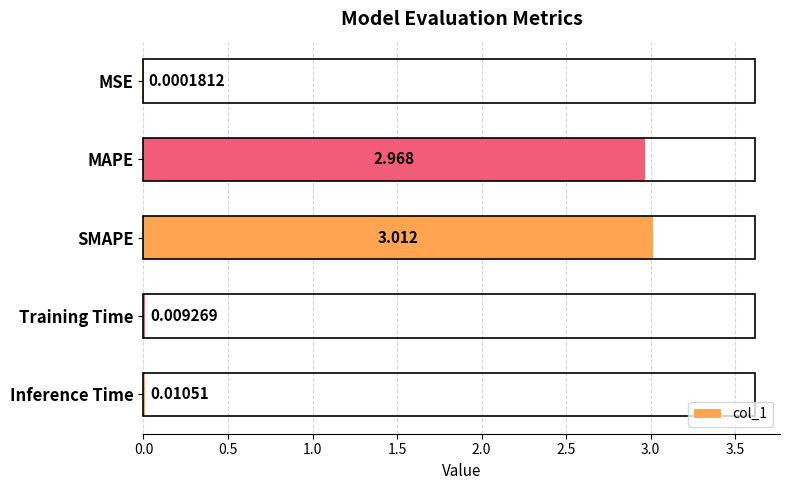

At which label is the value closest to 1?

Inference Time